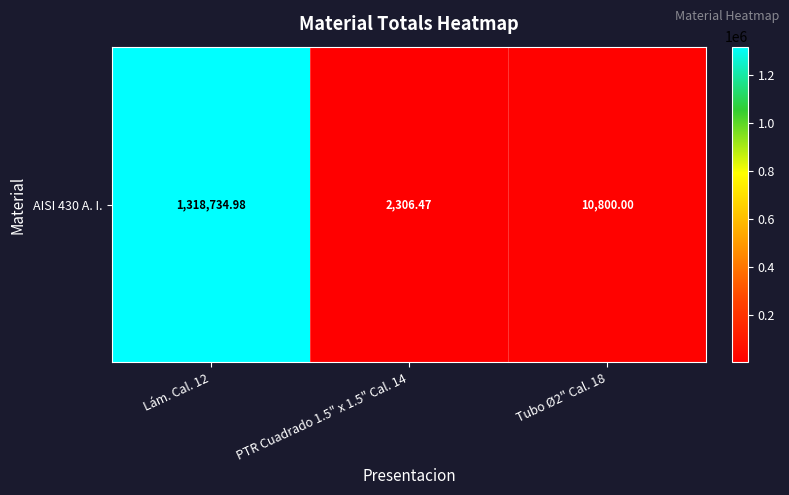

At which category does the chart reach its minimum across all series?

PTR Cuadrado 1.5" x 1.5" Cal. 14